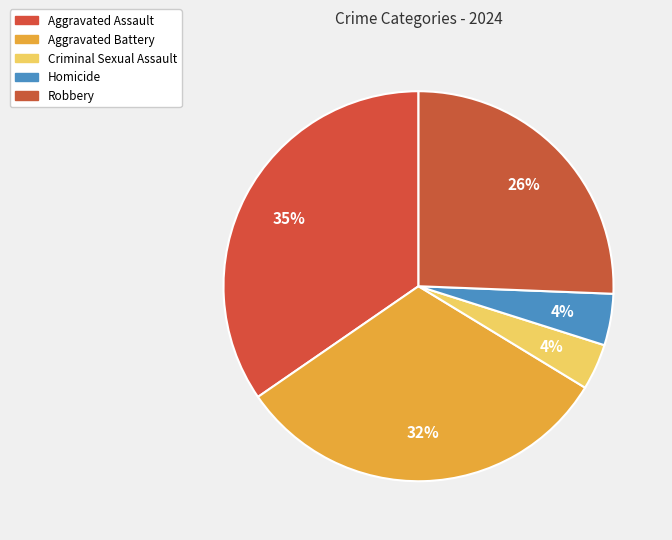

How many slices are in this pie chart?

5